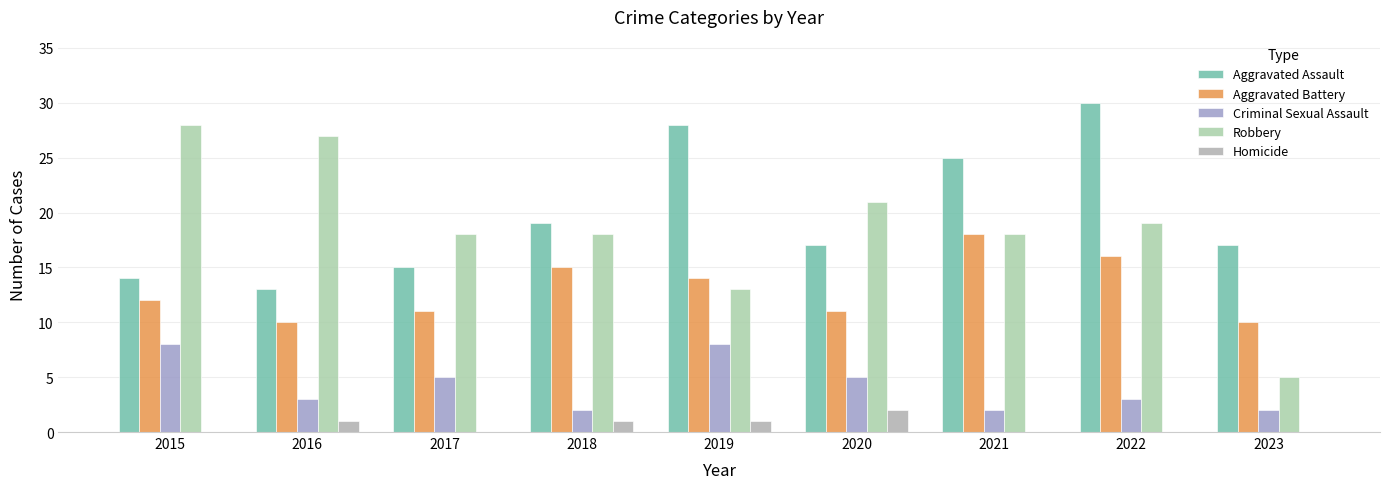

Count the number of data series in this chart.

5